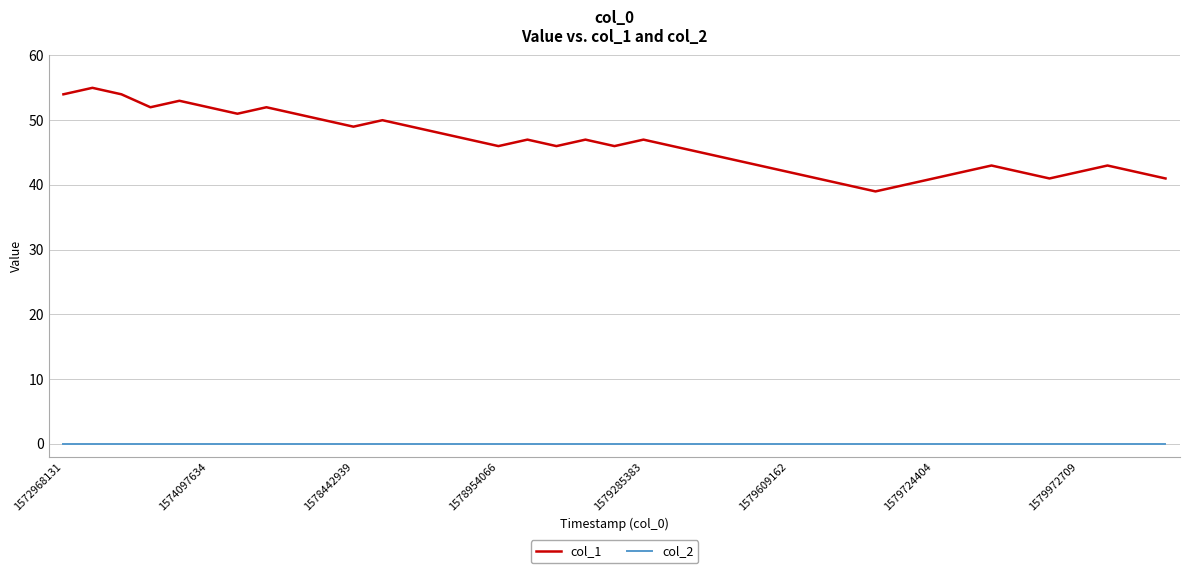

True or false: col_1 and col_2 cross at least once.

False